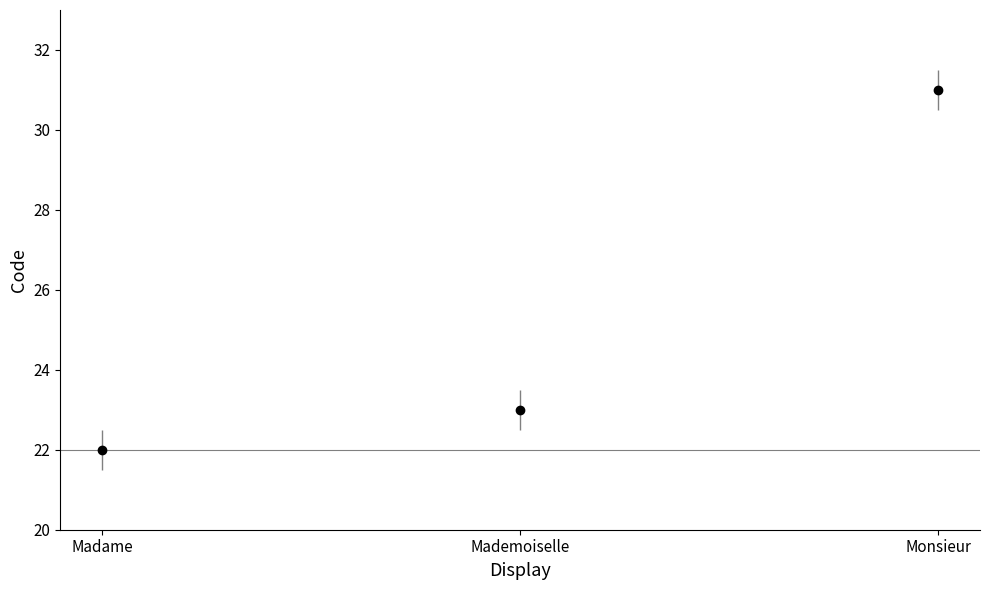

What is the sum of the values at Monsieur and Mademoiselle?

54